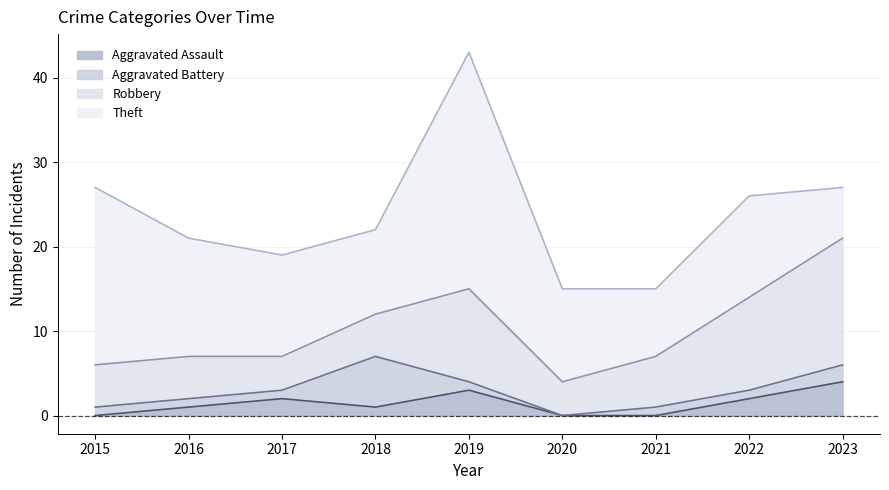

The Theft series shows 13 at 2015. True or false?

False